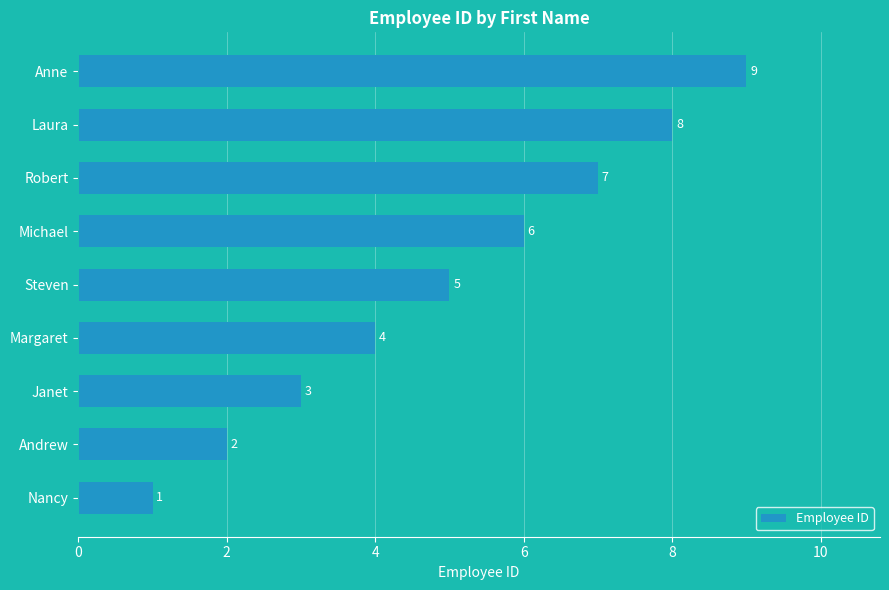

Count the values in the range 3 to 7.

5